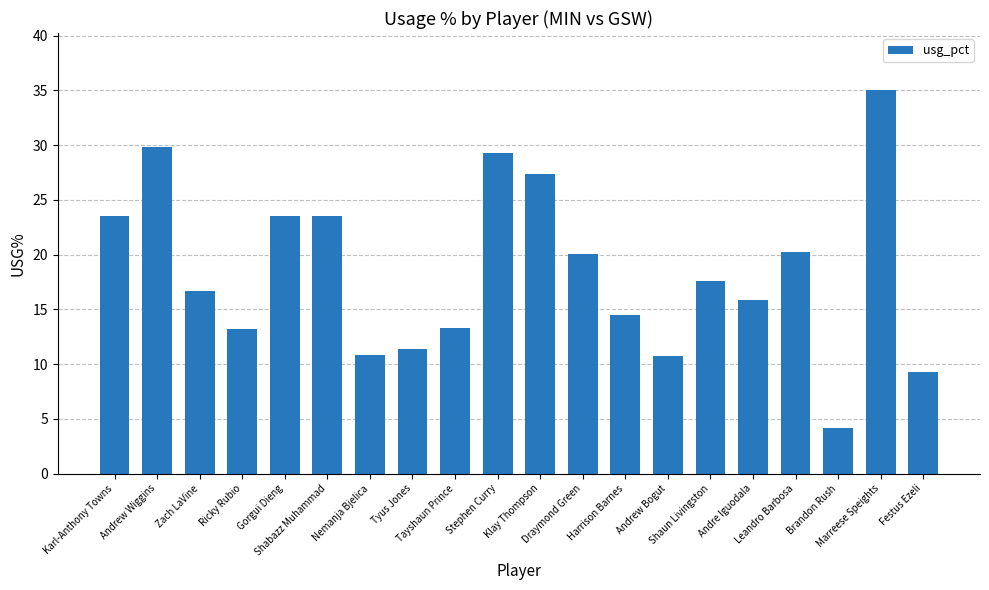

What is the minimum value shown in the chart?

4.2